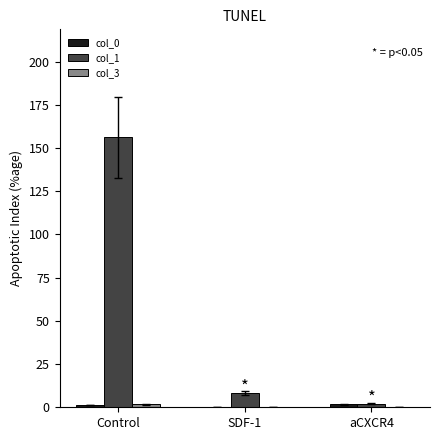

How many distinct data groups are displayed?

3